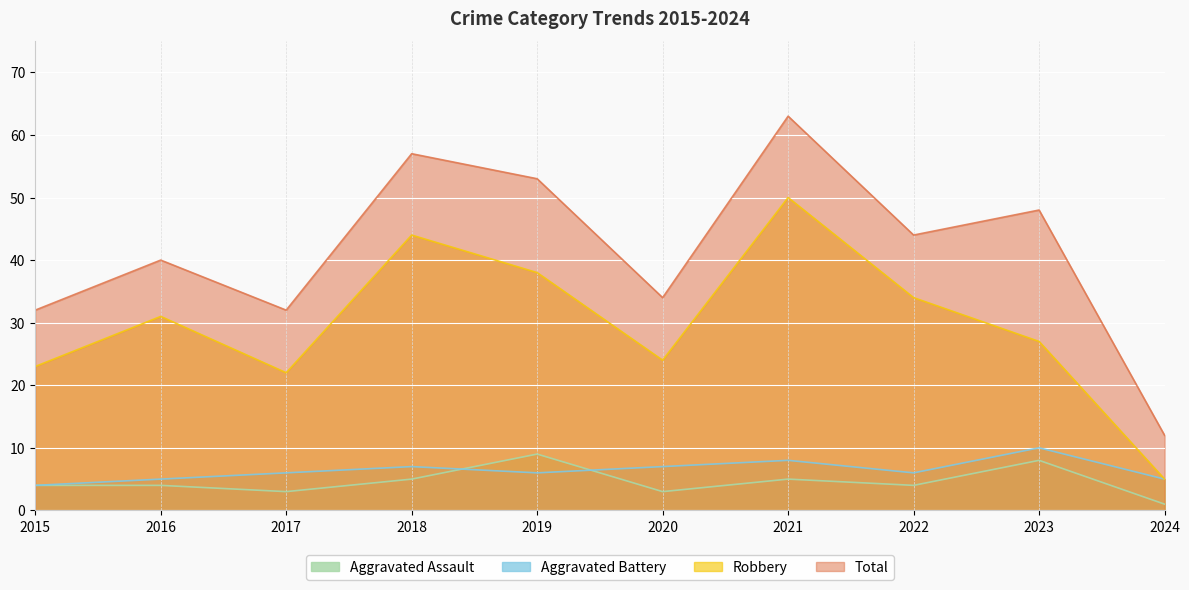

Reading right to left, what are all the values shown in this chart?

Aggravated Assault: 2024=1	2023=8	2022=4	2021=5	2020=3	2019=9	2018=5	2017=3	2016=4	2015=4
Aggravated Battery: 2024=5	2023=10	2022=6	2021=8	2020=7	2019=6	2018=7	2017=6	2016=5	2015=4
Robbery: 2024=5	2023=27	2022=34	2021=50	2020=24	2019=38	2018=44	2017=22	2016=31	2015=23
Total: 2024=12	2023=48	2022=44	2021=63	2020=34	2019=53	2018=57	2017=32	2016=40	2015=32